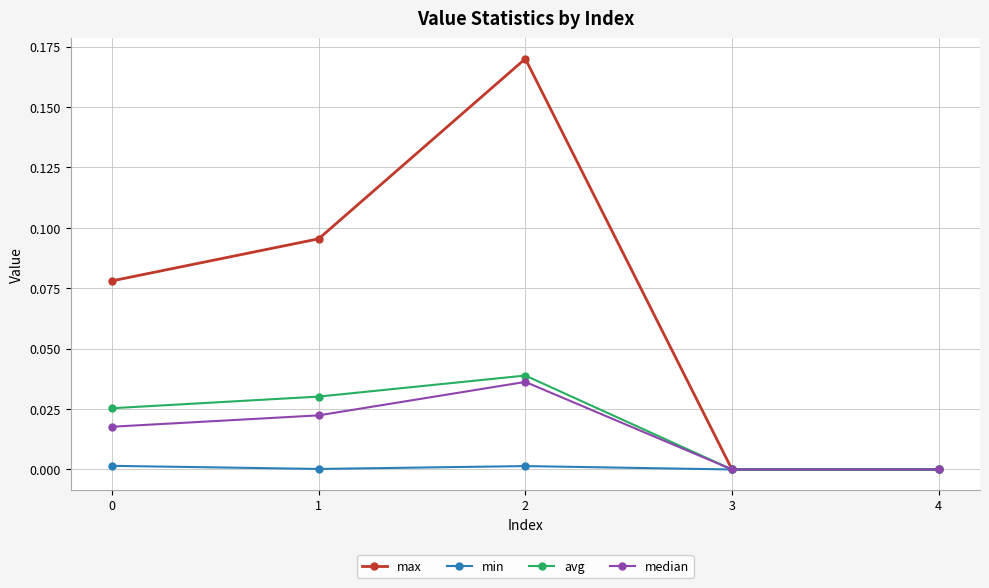

Which series changed the most between 2 and 4?

max